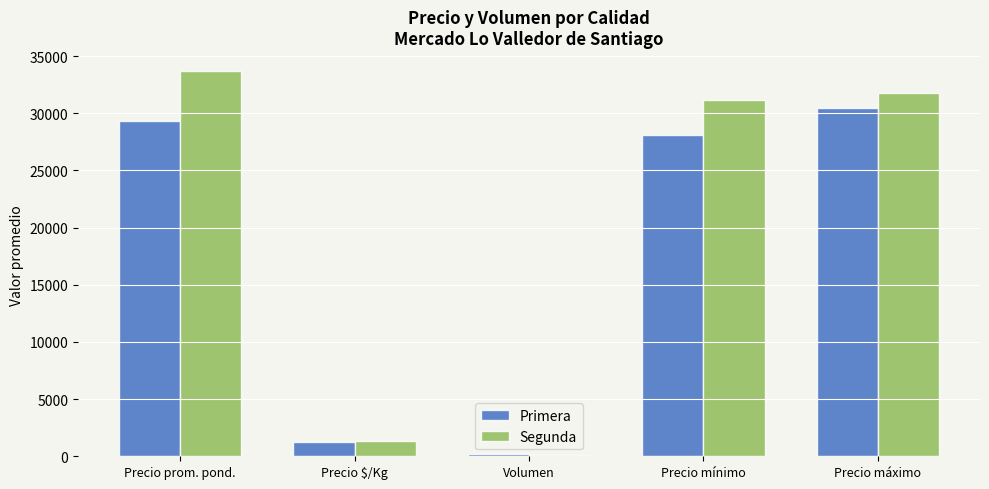

What is the sum of all Primera values?

89200